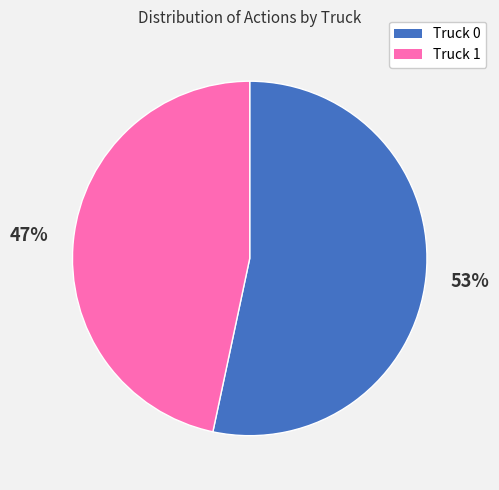

To the nearest percent, what is the combined percentage of Truck 1 and Truck 0?

100%